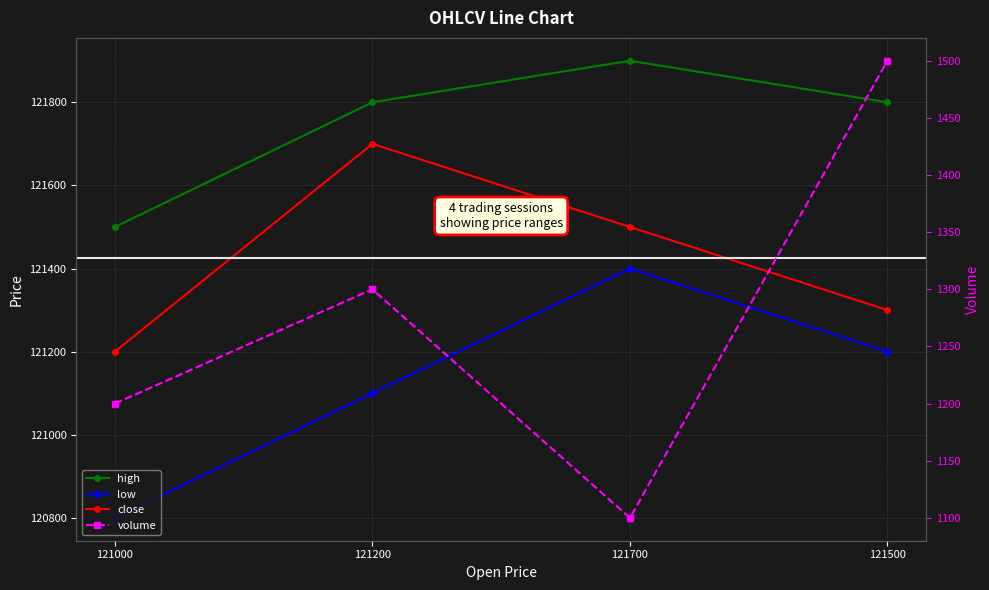

What is the difference between the high values at 121700 and 121500?

100